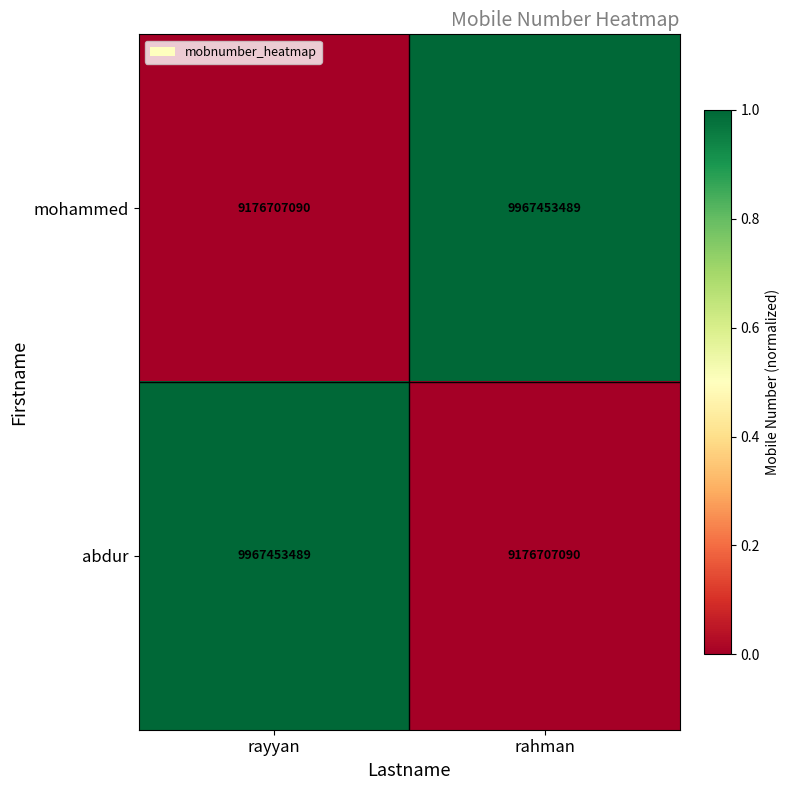

What is the total value across all series at rahman?

19144160579